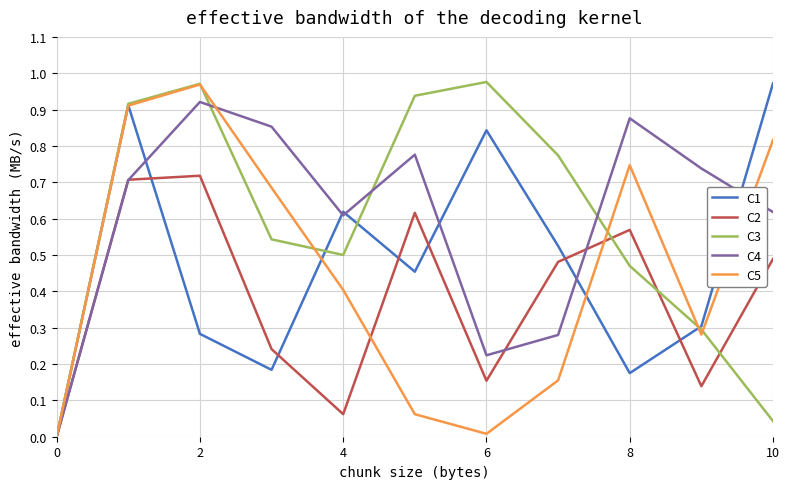

Reading right to left, extract all data points from this chart.

C1: 1.0	0.3	0.2	0.5	0.8	0.5	0.6	0.2	0.3	0.9	0.0
C2: 0.5	0.1	0.6	0.5	0.2	0.6	0.1	0.2	0.7	0.7	0.0
C3: 0.0	0.3	0.5	0.8	1.0	0.9	0.5	0.5	1.0	0.9	0.0
C4: 0.6	0.7	0.9	0.3	0.2	0.8	0.6	0.9	0.9	0.7	0.0
C5: 0.8	0.3	0.7	0.2	0.0	0.1	0.4	0.7	1.0	0.9	0.0